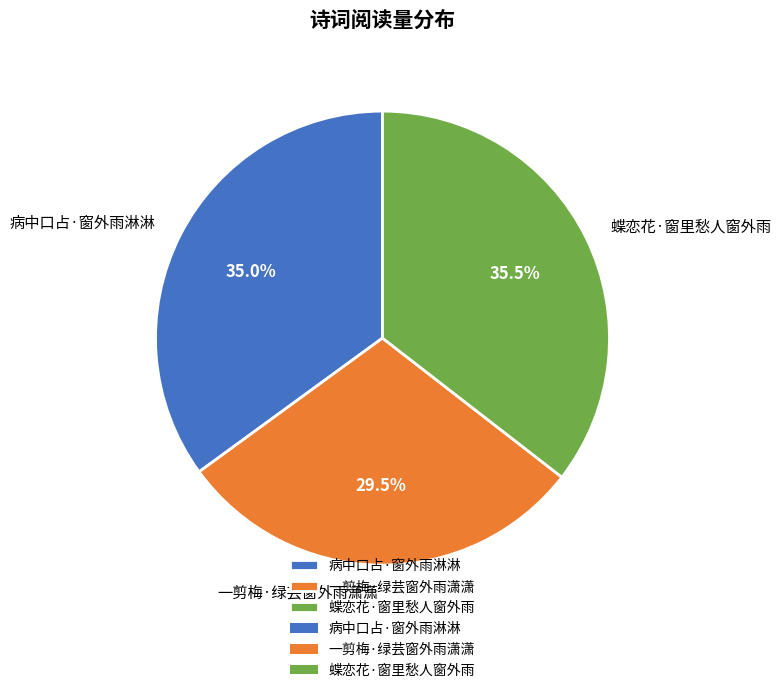

To the nearest percent, what is the average slice percentage?

33%